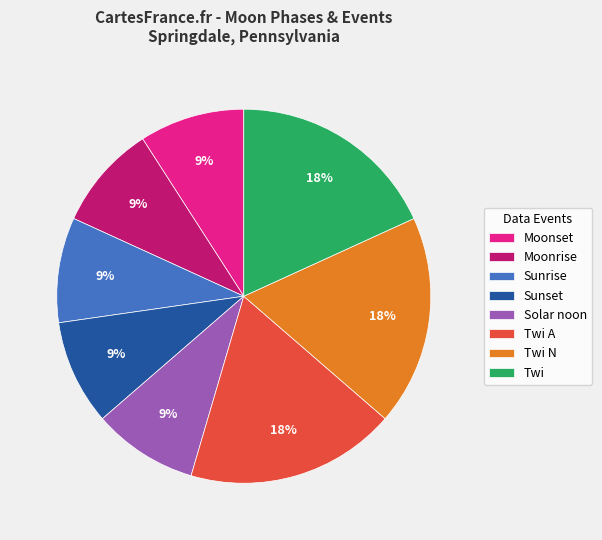

To the nearest percent, what is the combined percentage of Twi and Twi A?

36%